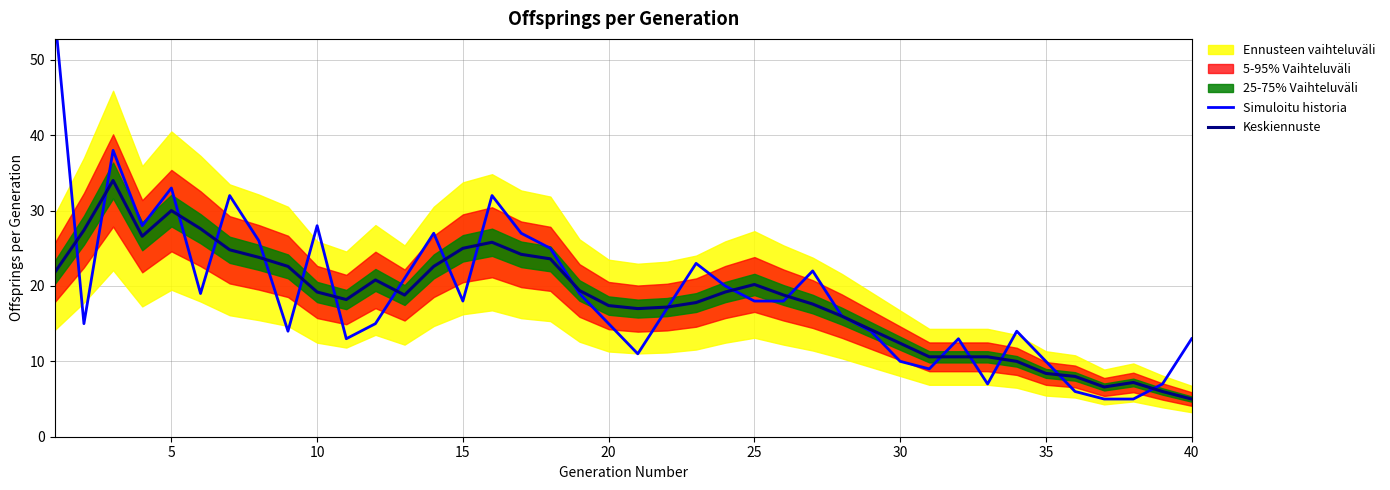

In Keskiennuste, how many points are lower than both neighbors (excluding endpoints)?

5